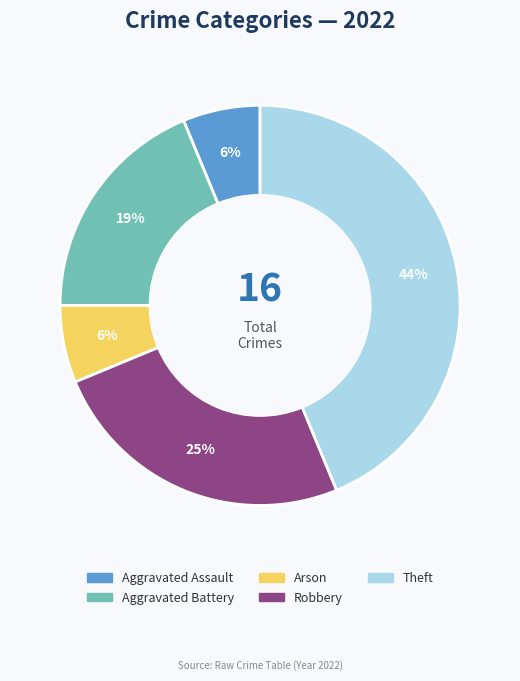

Is there a majority slice in this chart?

No